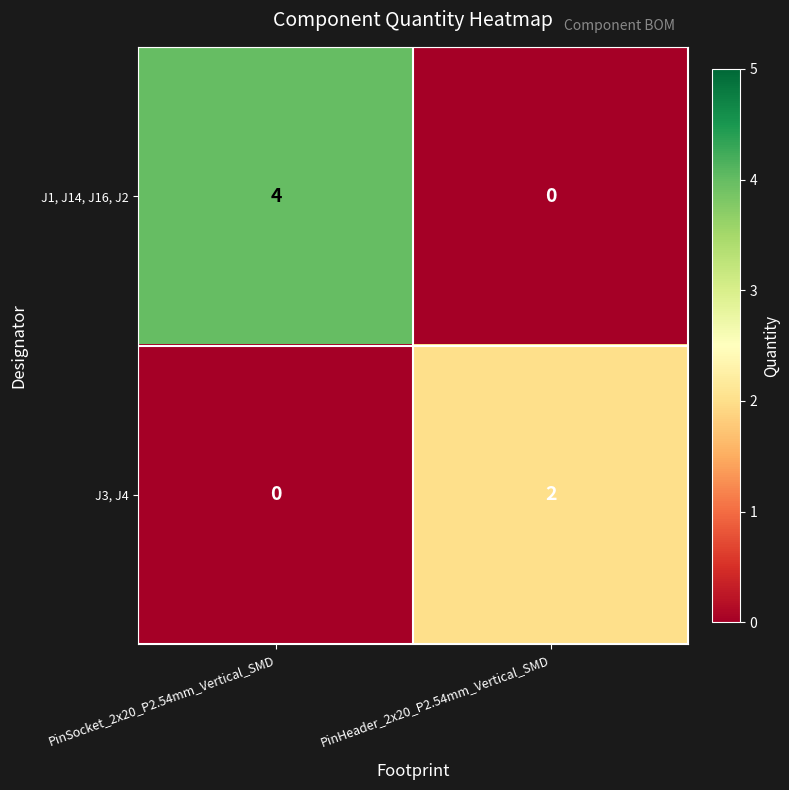

Is it true that J3, J4 equals 2 at PinHeader_2x20_P2.54mm_Vertical_SMD?

True